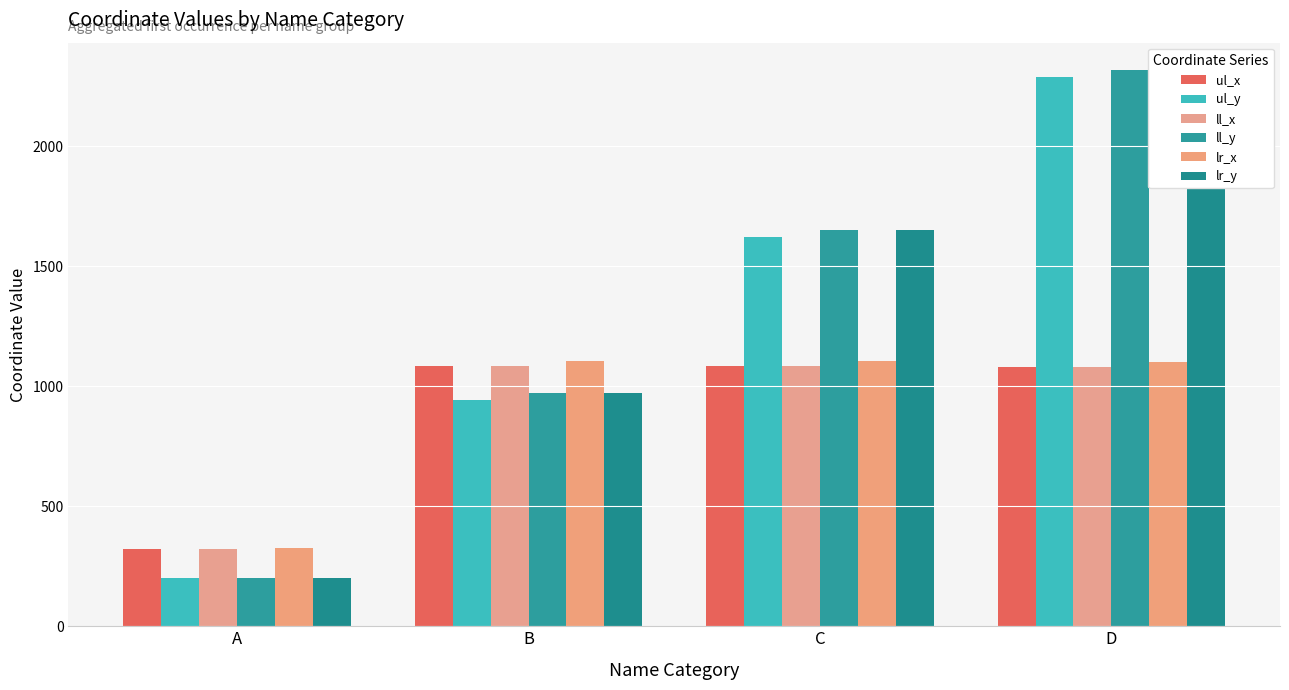

Which category has the highest value in the ul_x series?

B